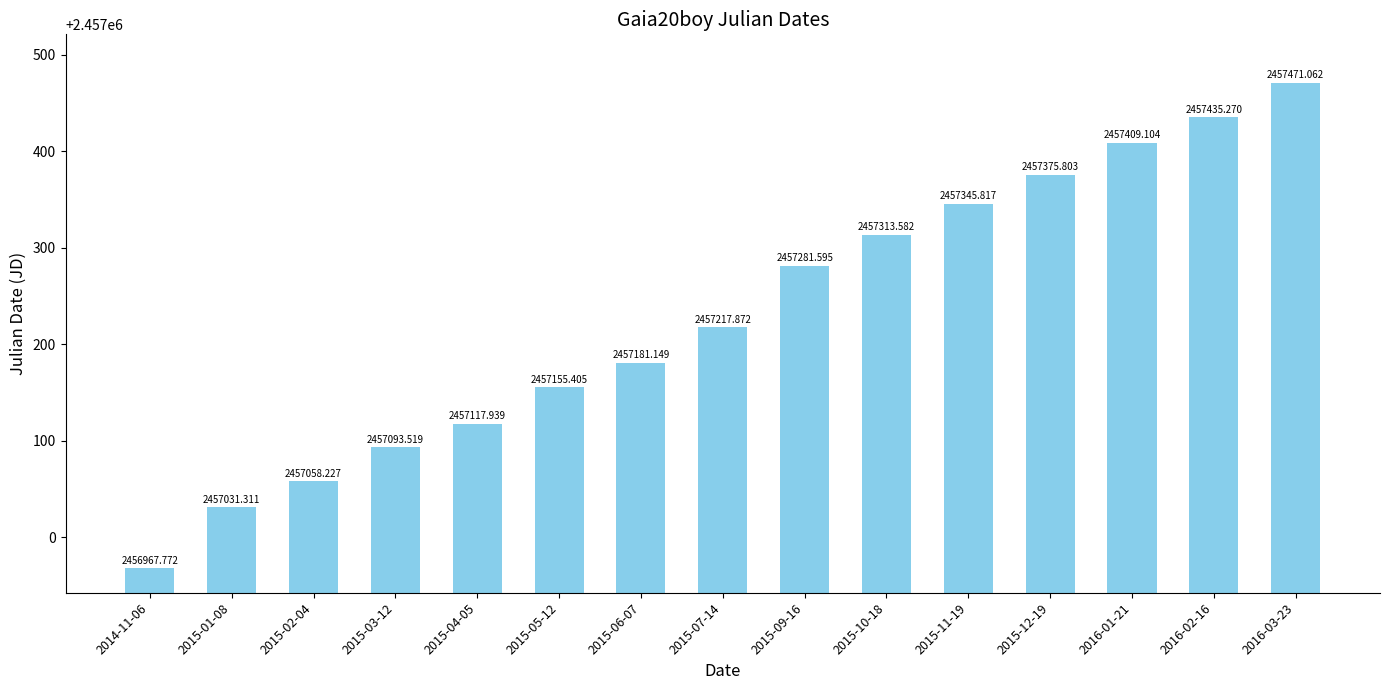

What is the label of the 5th bar from the left?

2015-04-05